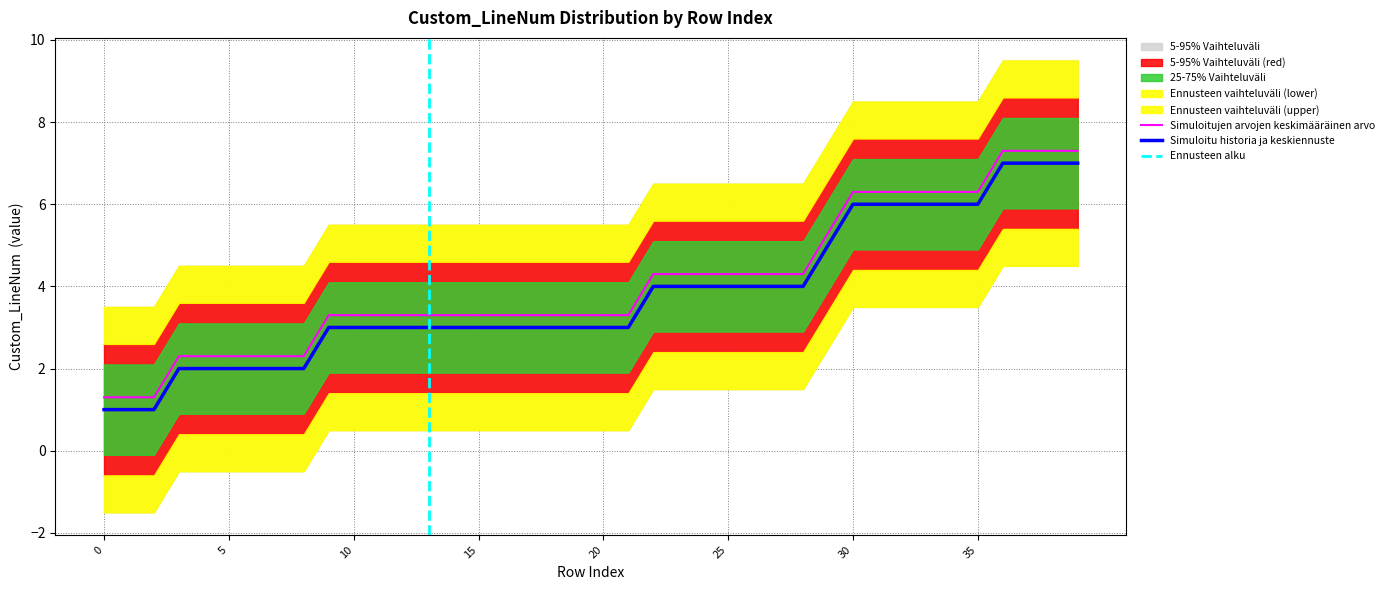

What is the sum of all values?

163.0